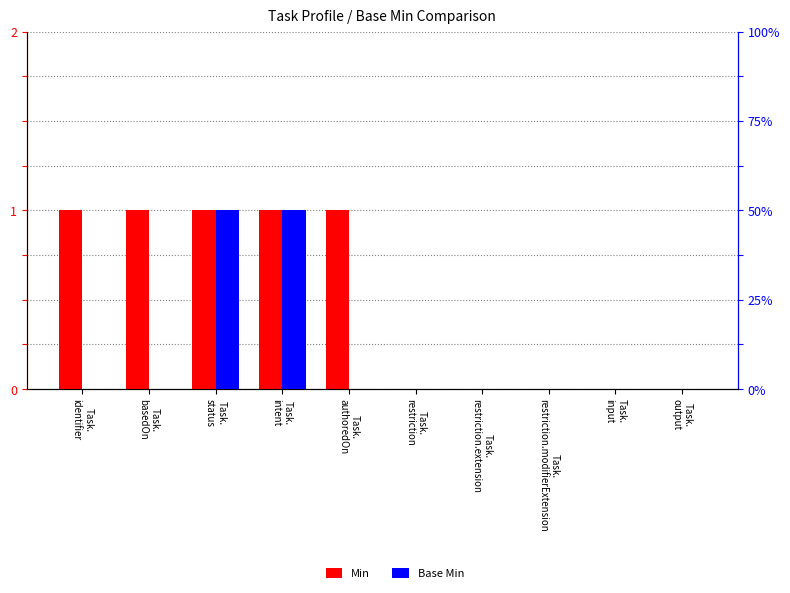

What is the total value across all series at Task.
intent?

2